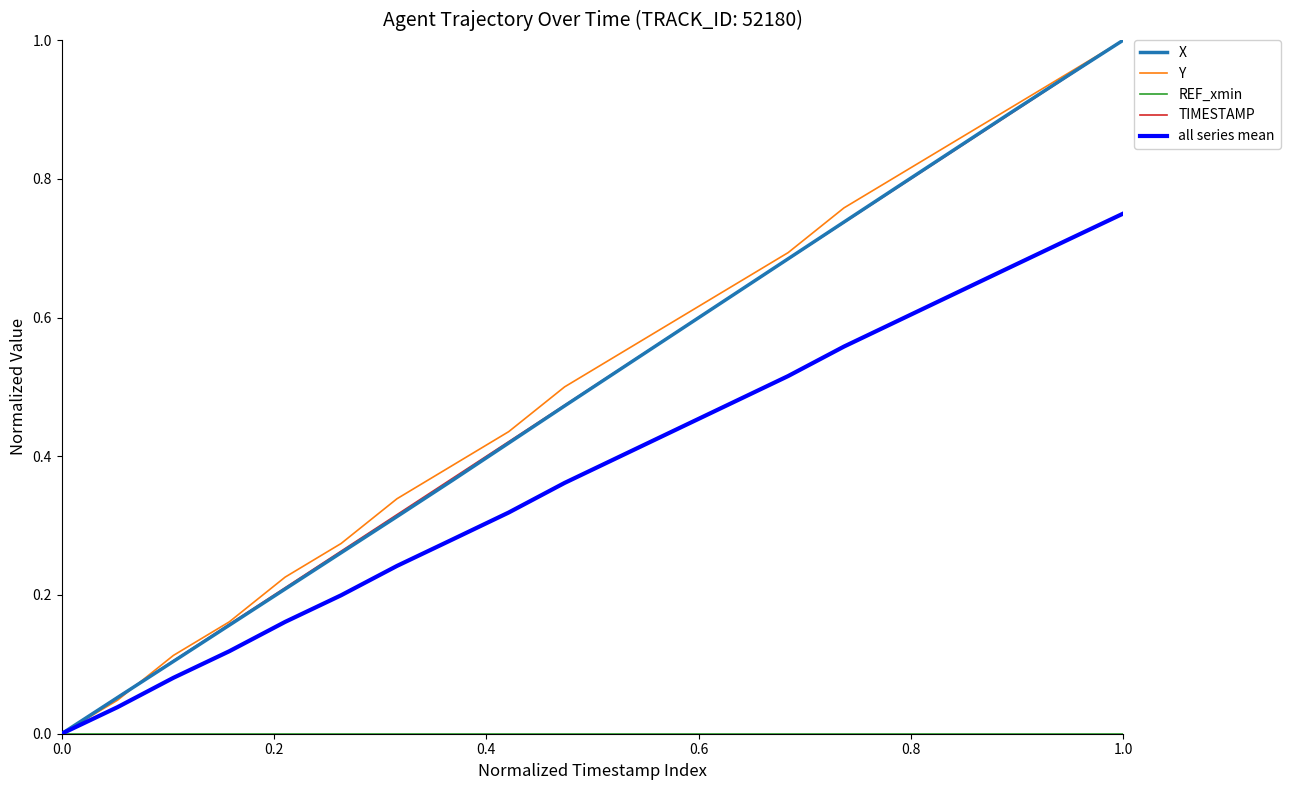

Does the chart display data point markers on the line(s)?

No